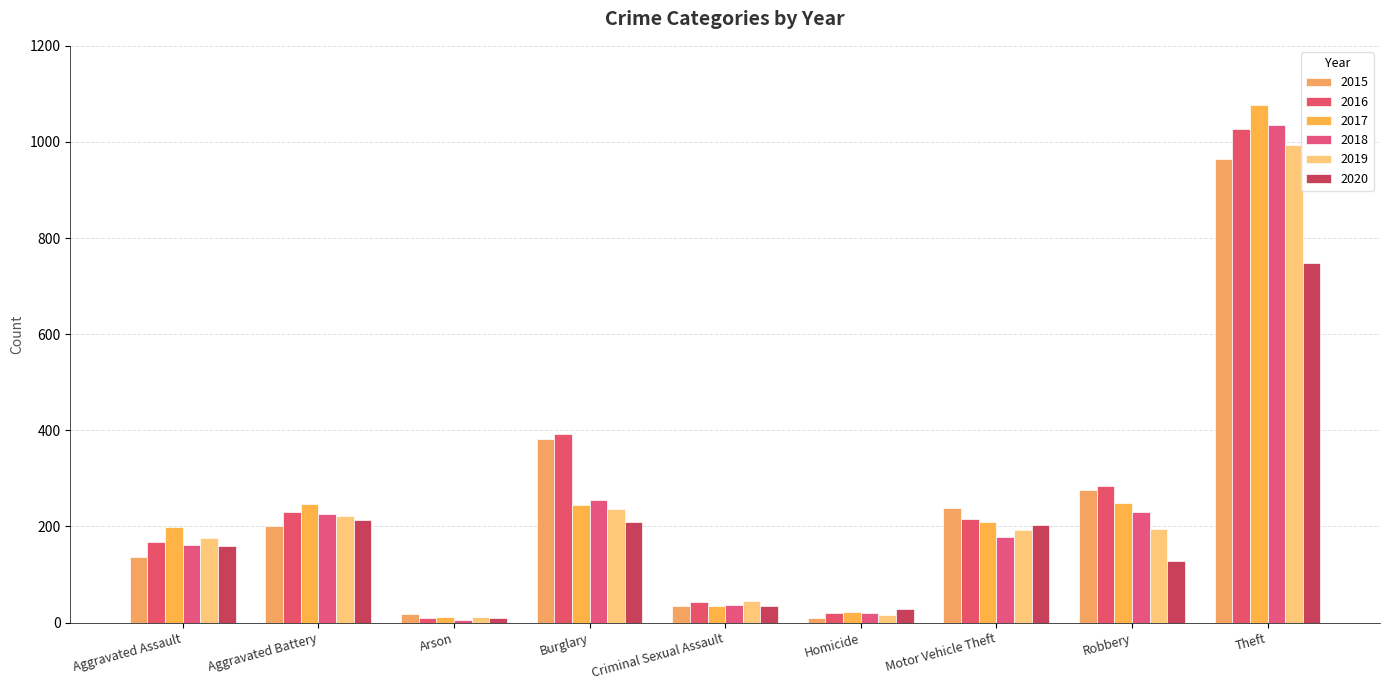

What is the sum of the 2018 values at Motor Vehicle Theft and Criminal Sexual Assault?

215